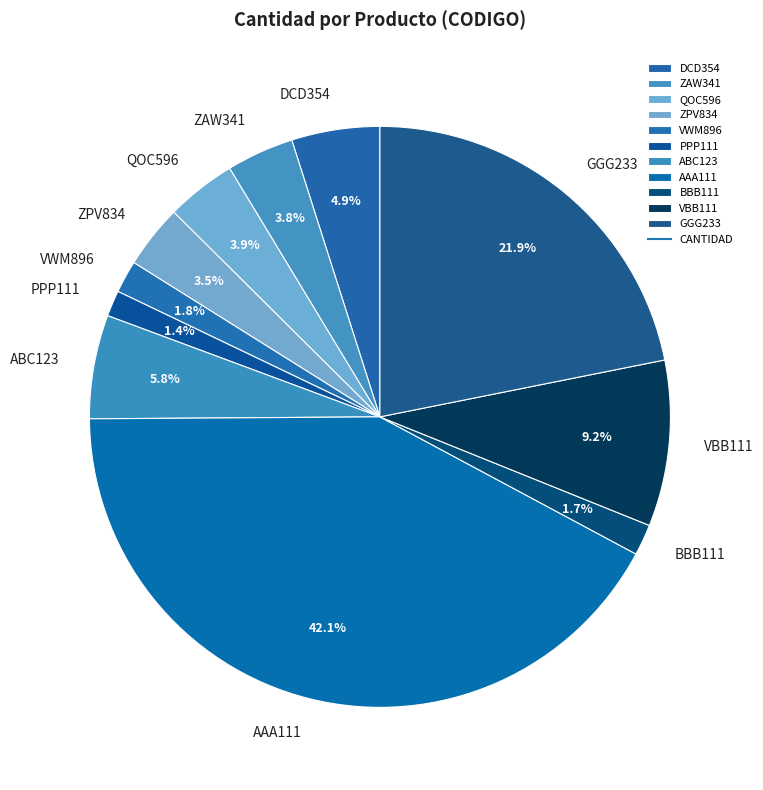

Which has a higher value, DCD354 or ZPV834?

DCD354